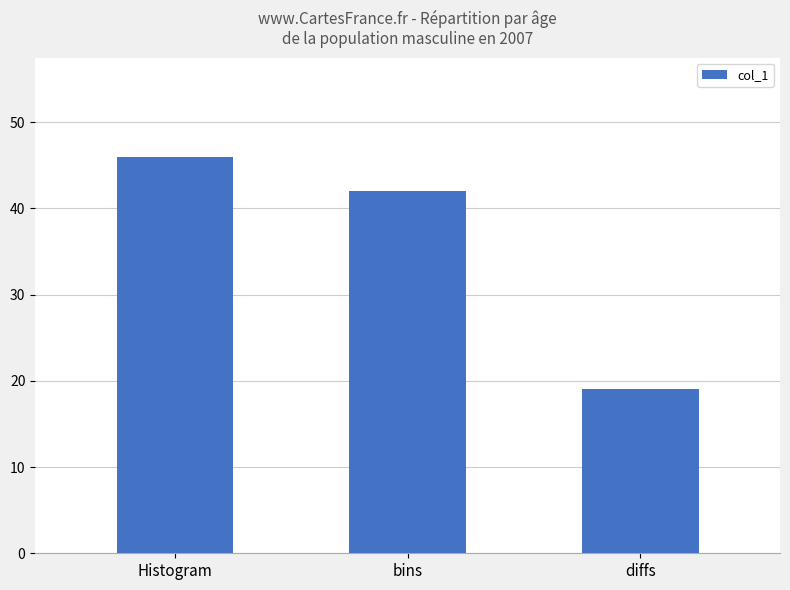

What is the ratio of the value at bins to the value at Histogram?

0.9